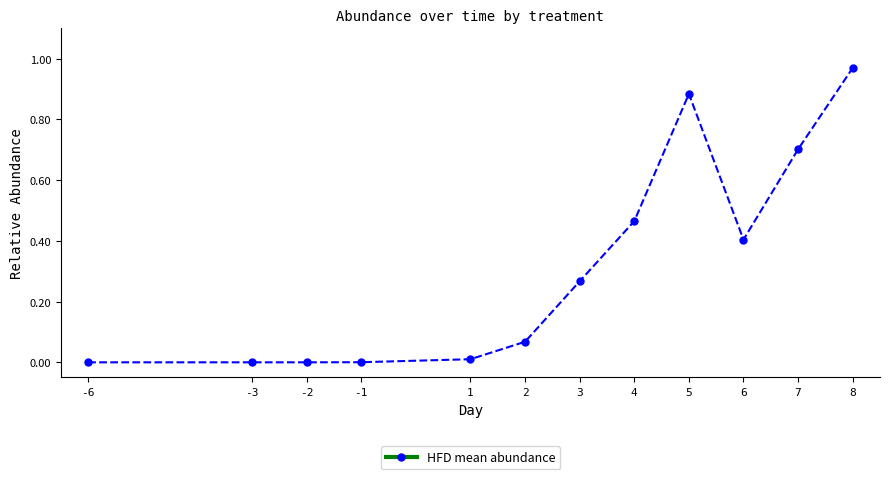

Is it true that the value at -2 is 0.0?

True